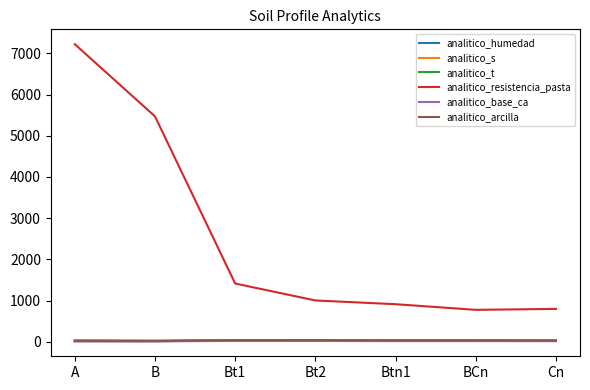

Which series changed the most between B and Bt1?

analitico_resistencia_pasta